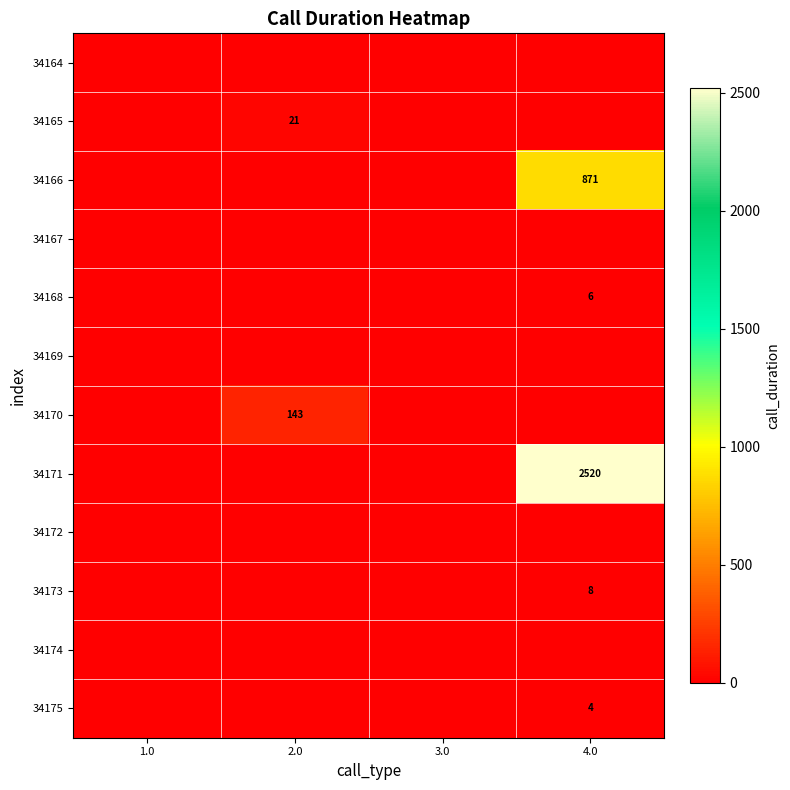

True or false: 34166 has a value of 871 at 4.0.

True